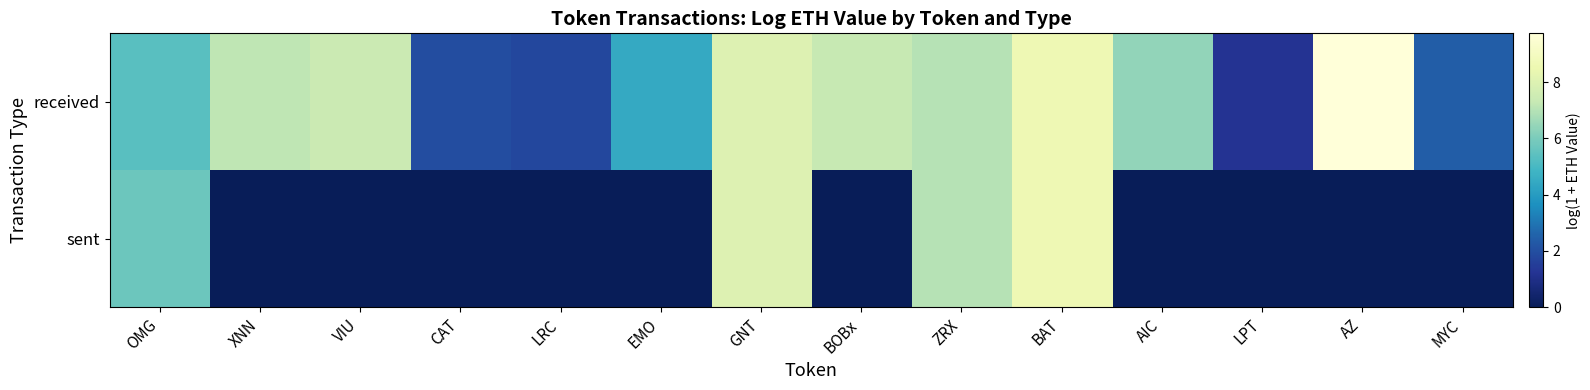

Reading left to right, what are all the values shown in this chart?

received: OMG=5.3	XNN=7.2	VIU=7.4	CAT=1.9	LRC=1.8	EMO=4.5	GNT=8.0	BOBx=7.3	ZRX=7.0	BAT=8.6	AIC=6.4	LPT=1.2	AZ=9.7	MYC=2.4
sent: OMG=5.7	XNN=0.0	VIU=0.0	CAT=0.0	LRC=0.0	EMO=0.0	GNT=8.0	BOBx=0.0	ZRX=7.0	BAT=8.6	AIC=0.0	LPT=0.0	AZ=0.0	MYC=0.0